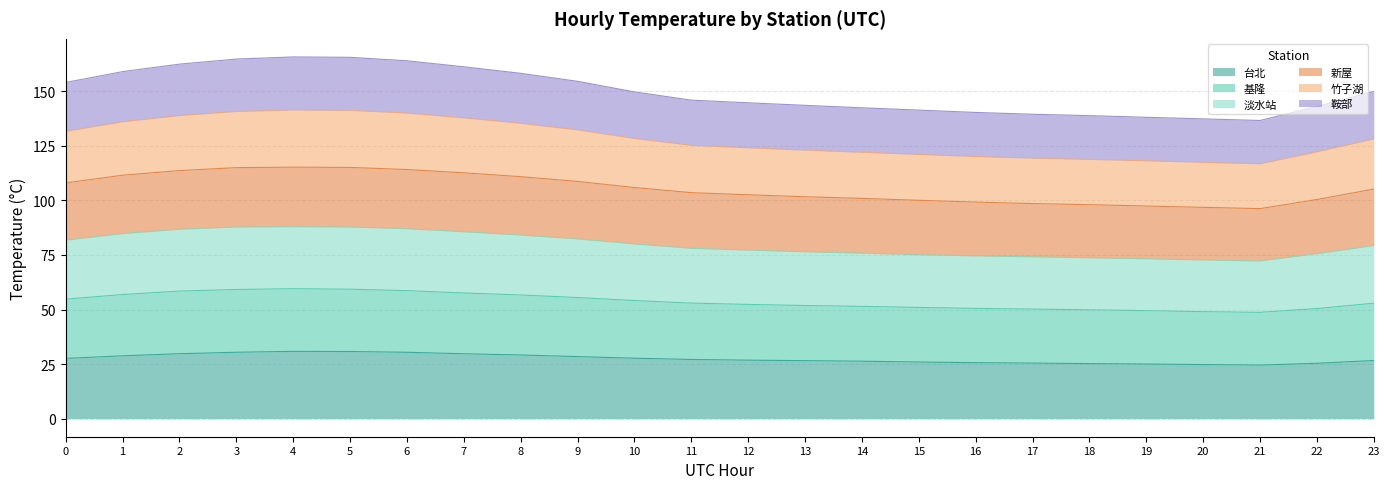

Is it true that 竹子湖 equals 132.1 at 3?

False